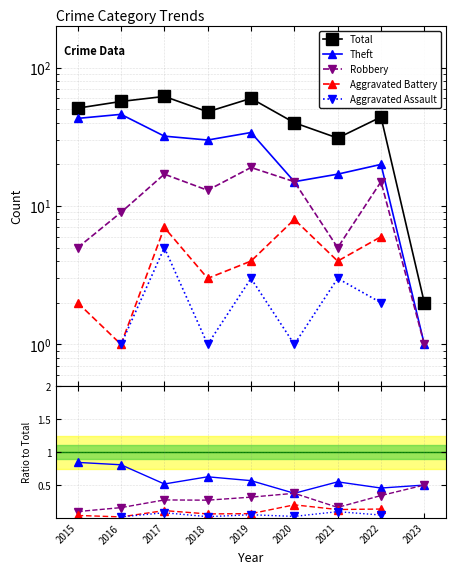

In Aggravated Assault, how many points are higher than both neighbors (excluding endpoints)?

3